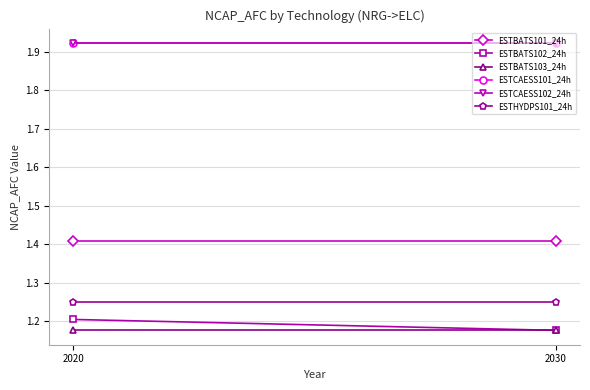

Is this an area chart (filled region under the line)?

No